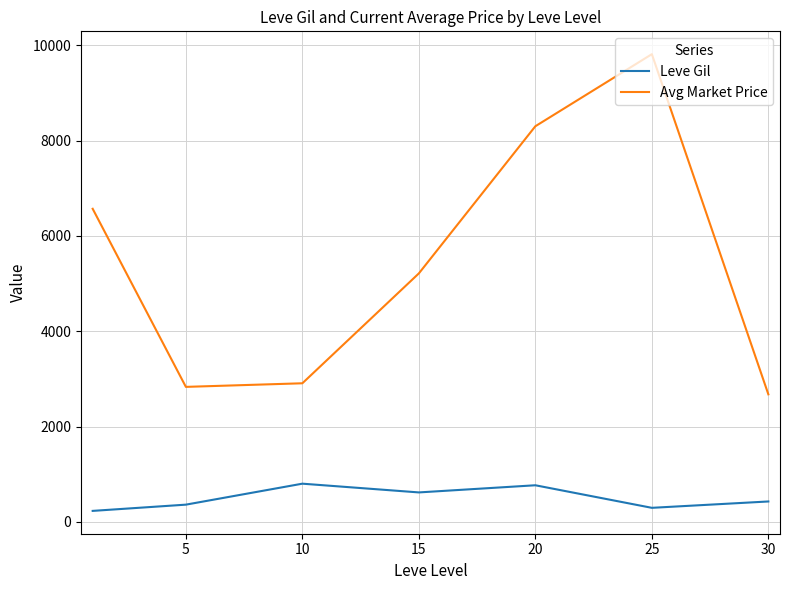

Which series has the largest total across all categories?

Avg Market Price